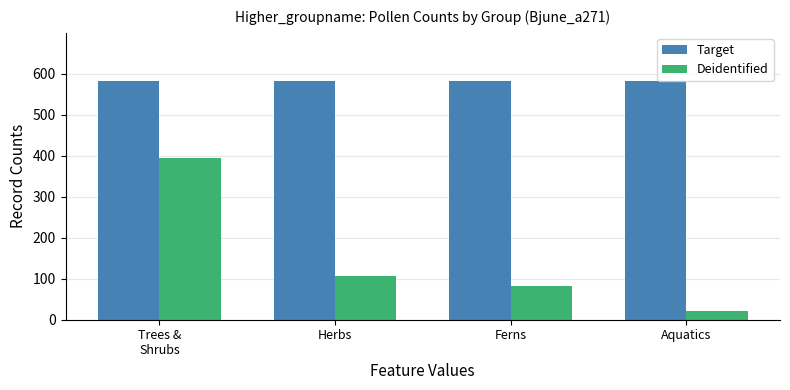

Is the value of Deidentified at Aquatics greater than the value of Target at Herbs?

No